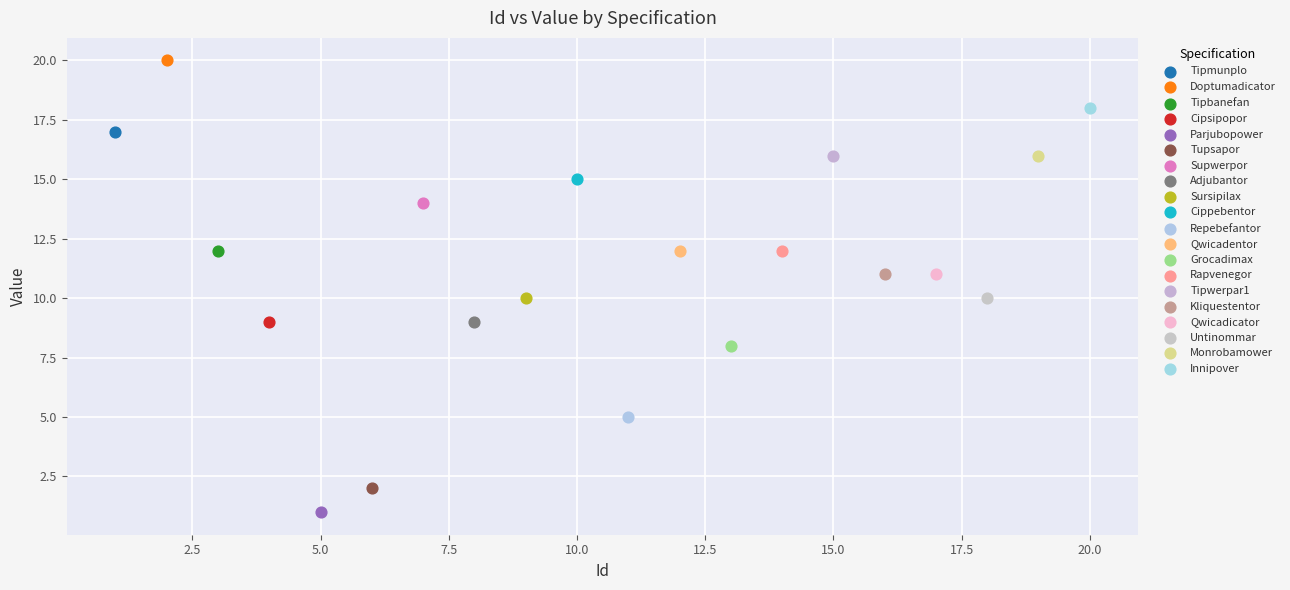

Which series reaches the minimum Y coordinate?

Parjubopower